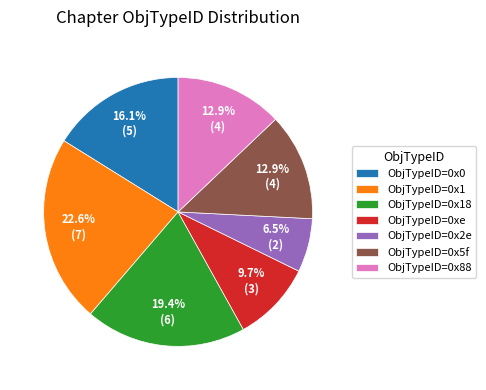

How many segments does this pie chart have?

7